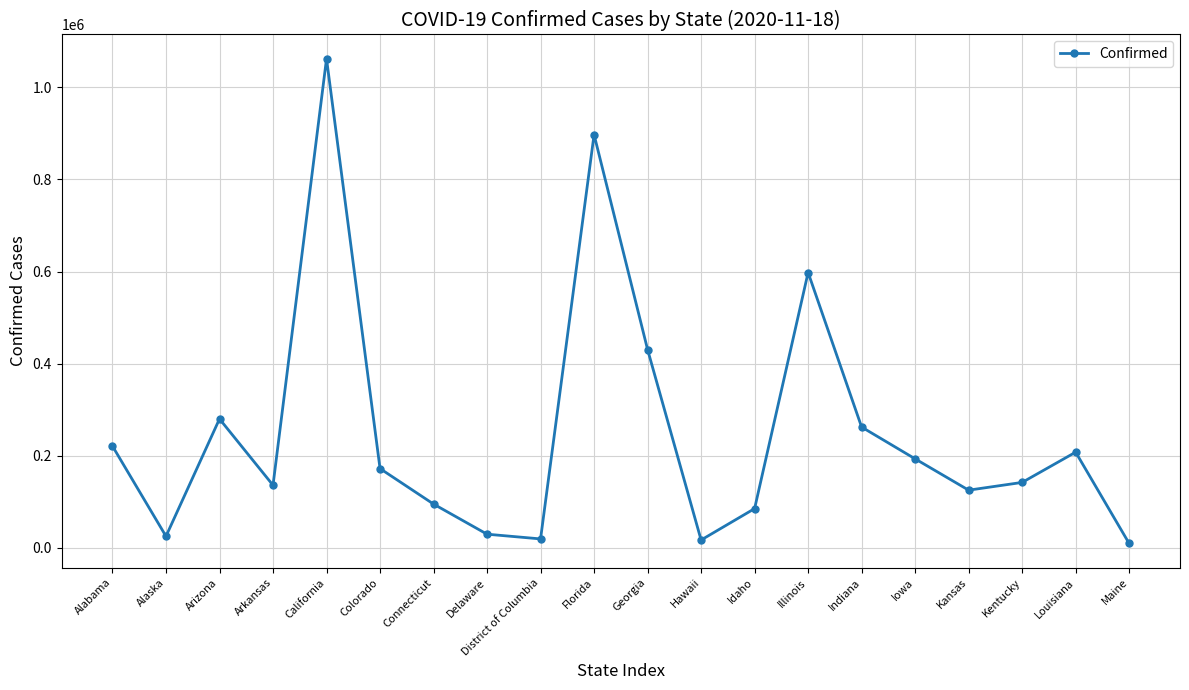

What is the difference between the values at Kentucky and Arizona?

137888